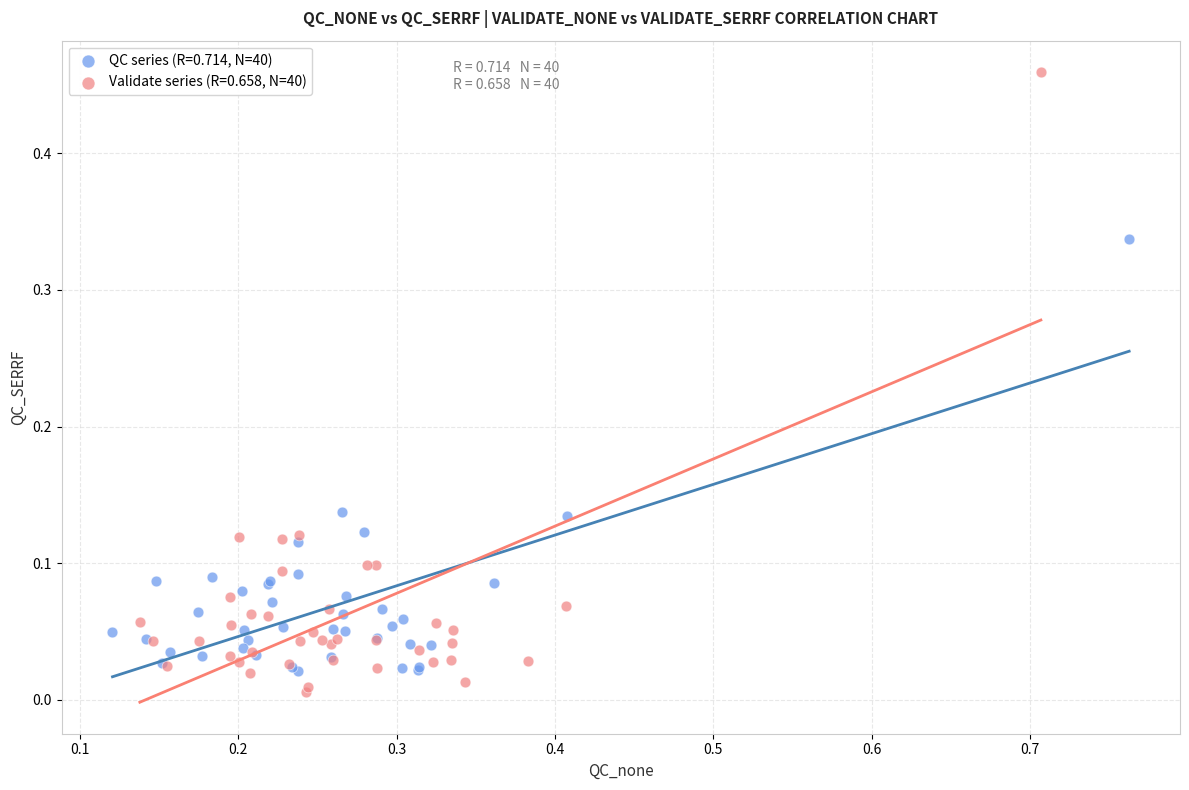

Which series has the largest Y range (max minus min)?

Validate series (R=0.658, N=40)